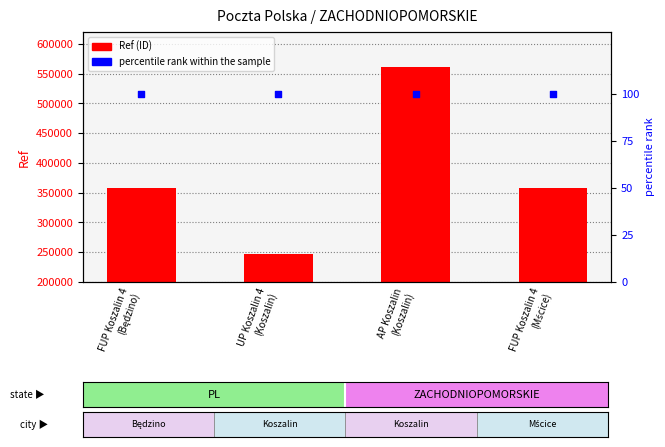

Which series has the largest total across all categories?

Ref